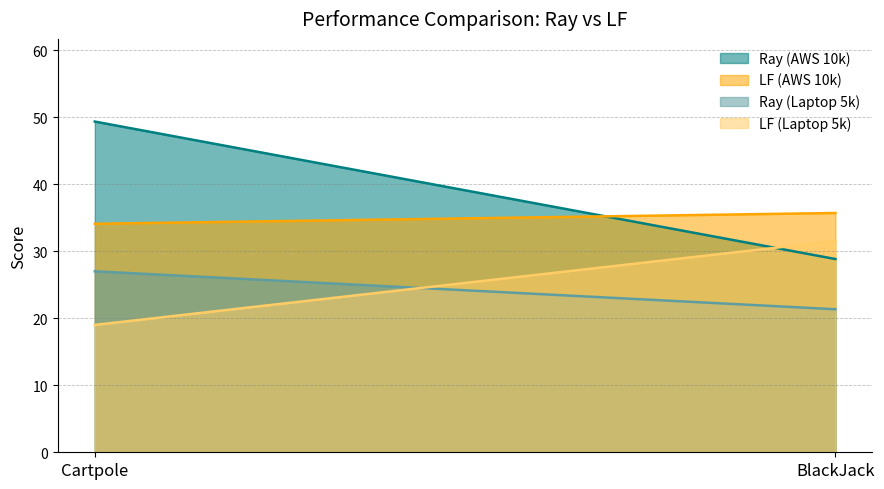

Which series changed the most between Cartpole and BlackJack?

Ray (AWS 10k)